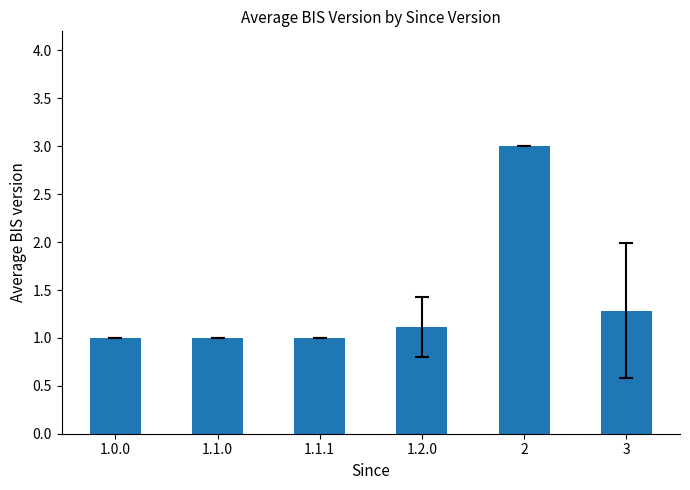

How many distinct data groups are displayed?

1